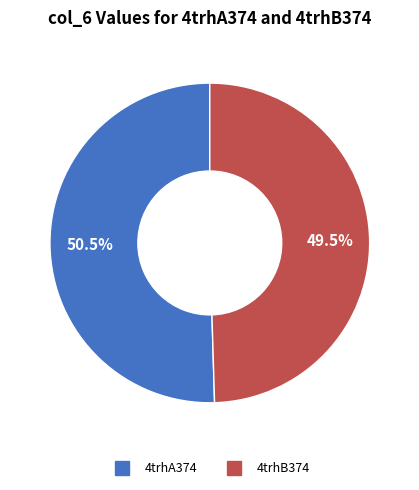

How many segments does this pie chart have?

2